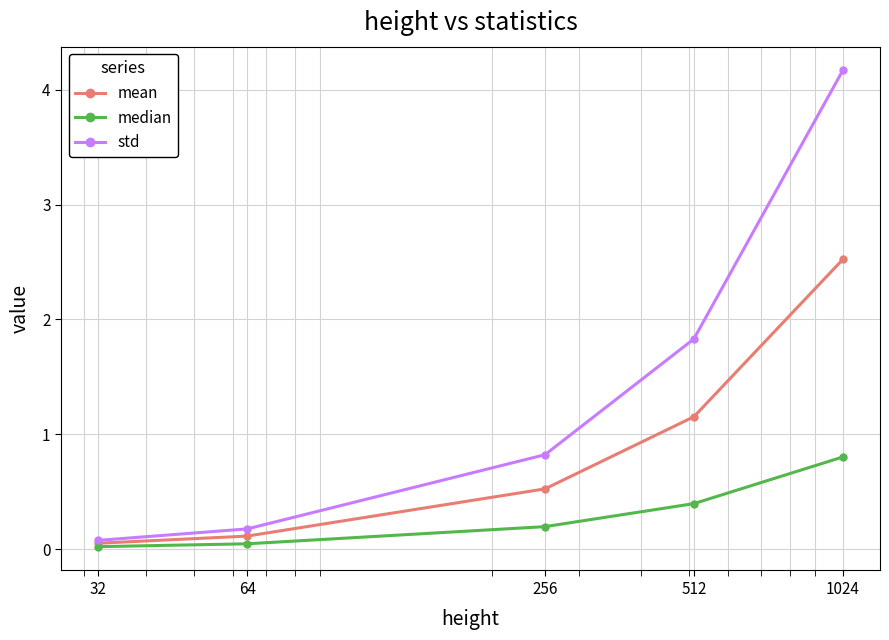

What are all the series names shown in the legend?

mean, median, std